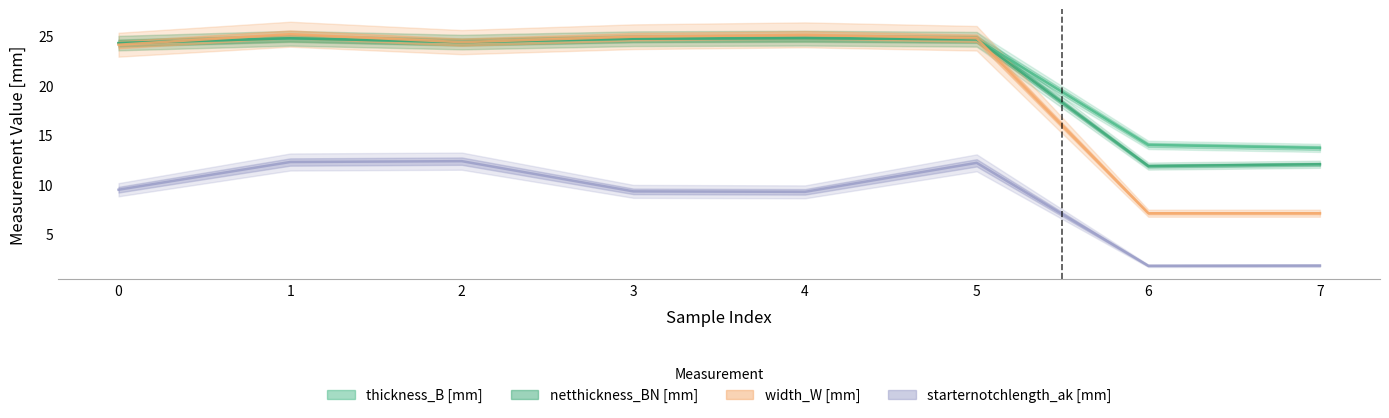

What are all the series names shown in the legend?

thickness_B [mm], netthickness_BN [mm], width_W [mm], starternotchlength_ak [mm]